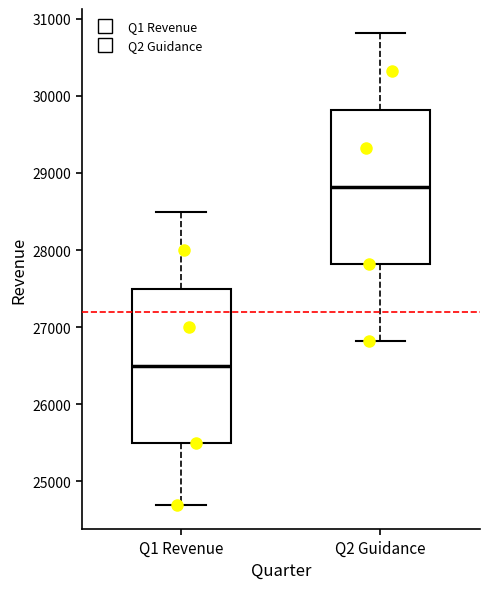

Which box has the highest median line?

Q2 Guidance